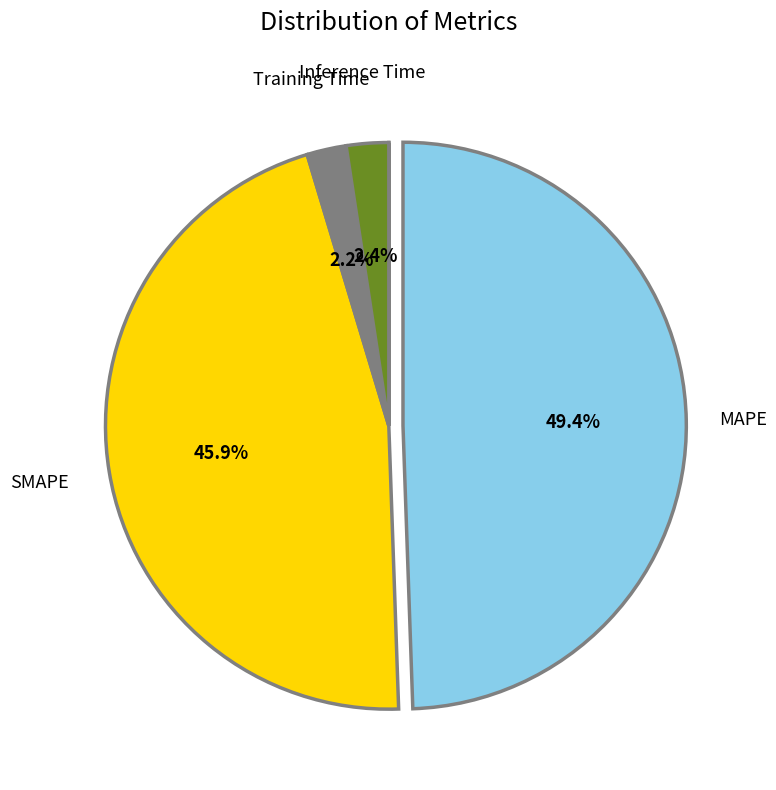

Does any single category account for the majority?

No